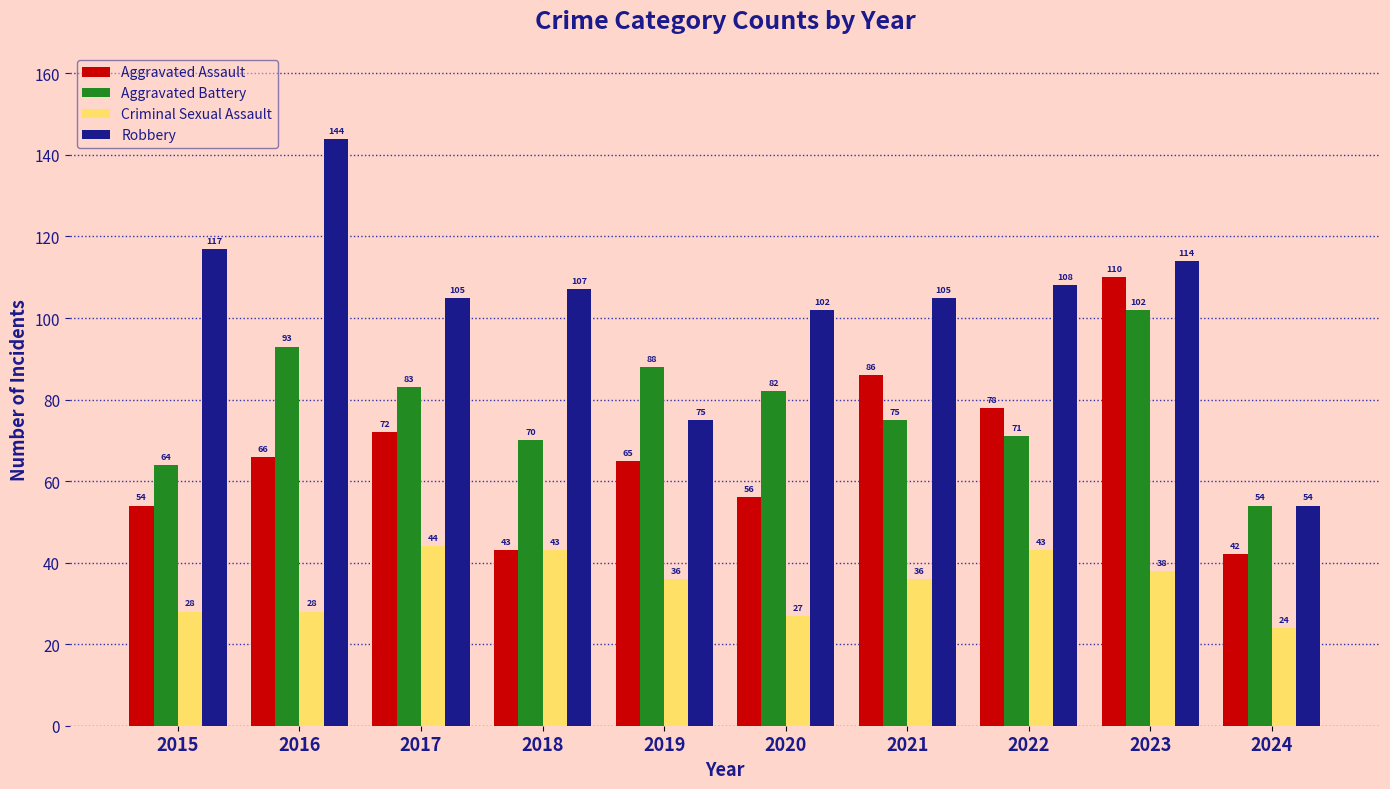

Between 2021 and 2023, which series saw the biggest shift?

Aggravated Battery